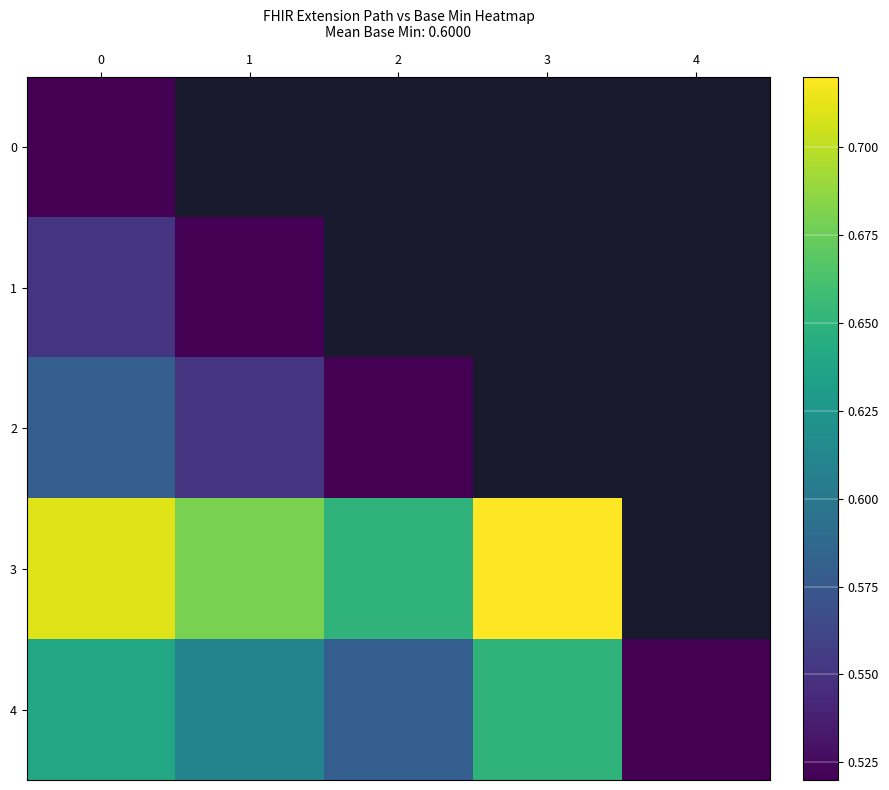

At how many categories does at least one series exceed 0?

5